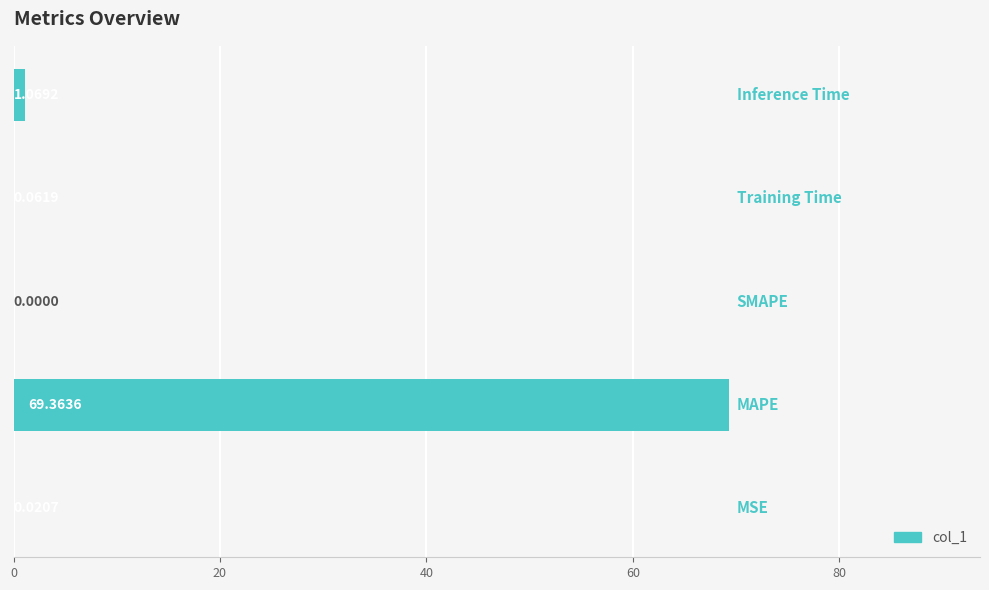

What is the maximum value shown in the chart?

69.4